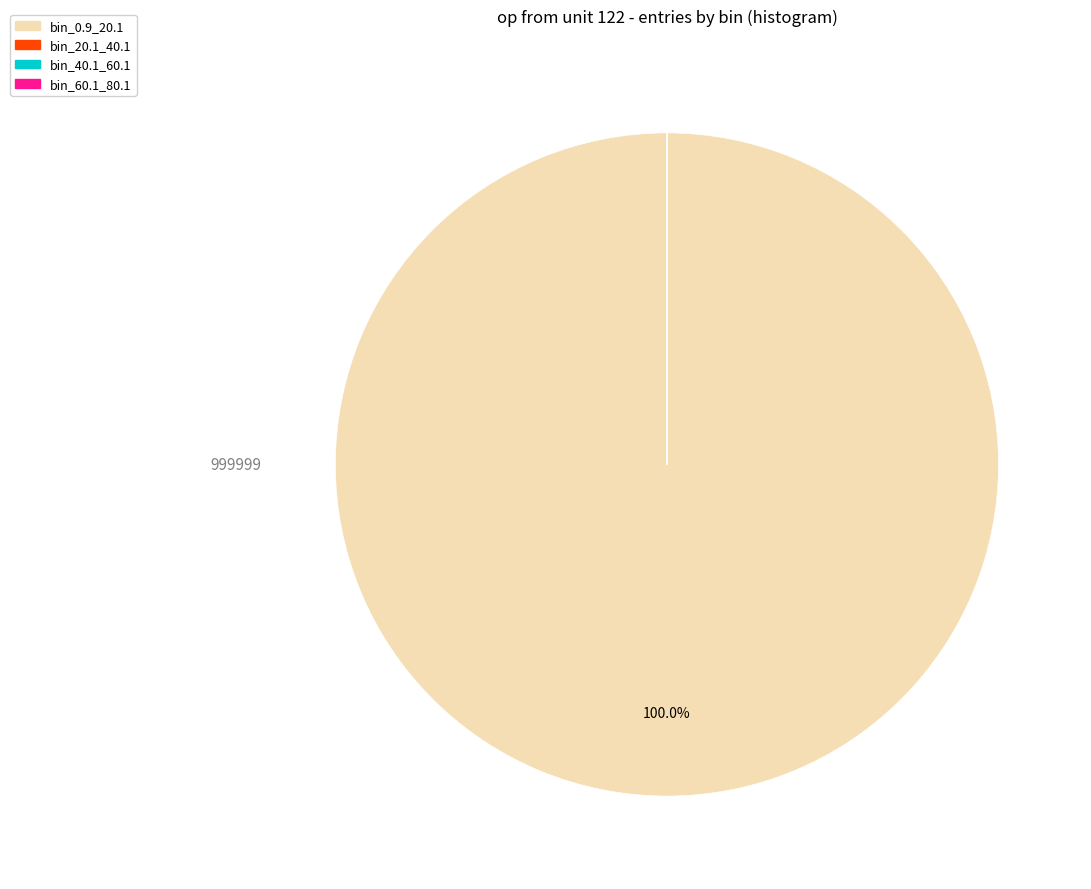

What is the largest slice in the pie chart?

bin_0.9_20.1